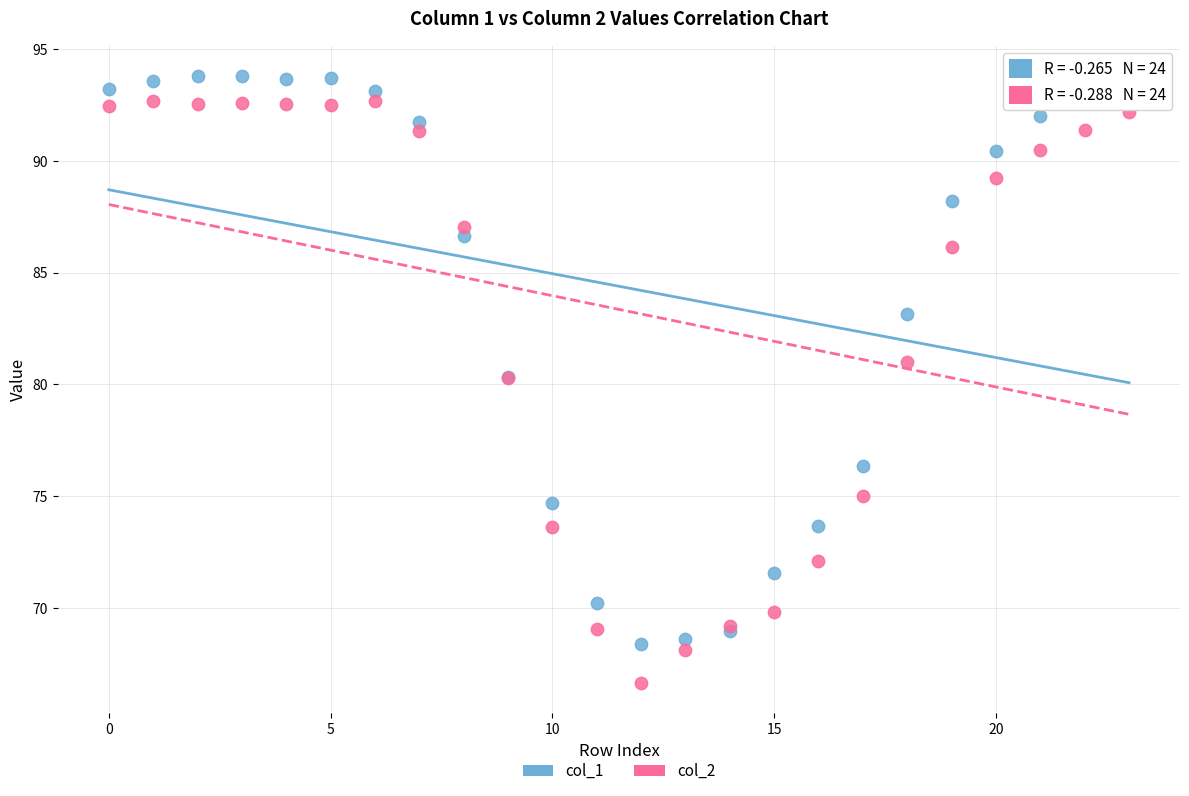

Which series reaches the minimum Y coordinate?

col_2